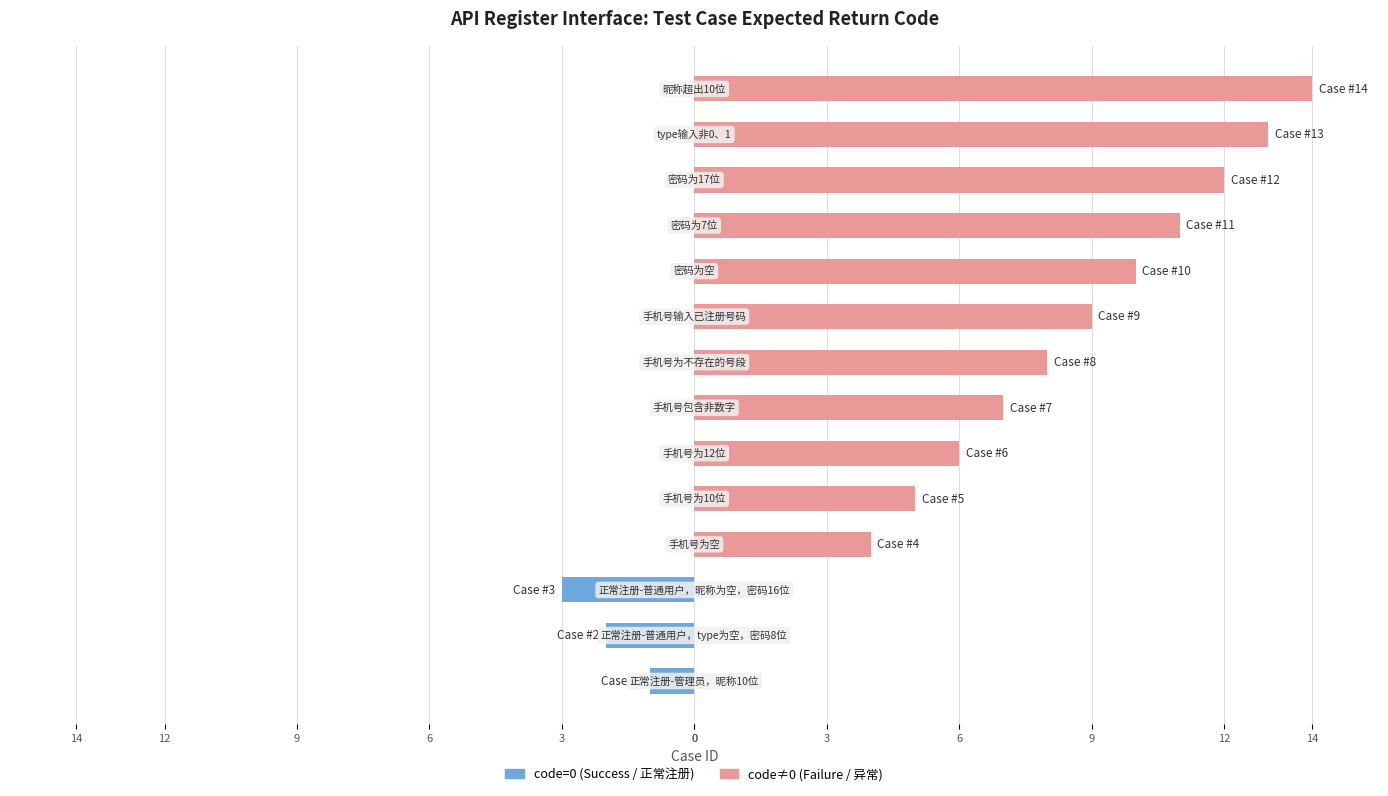

How many data points in code=0 (Success) are less than 0?

3